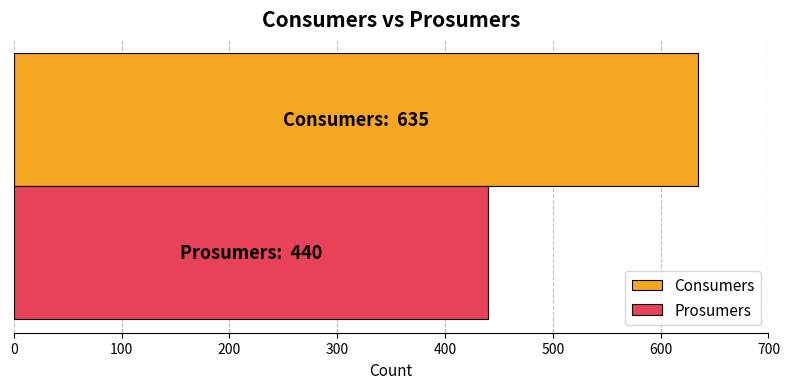

What is the smallest value displayed?

440